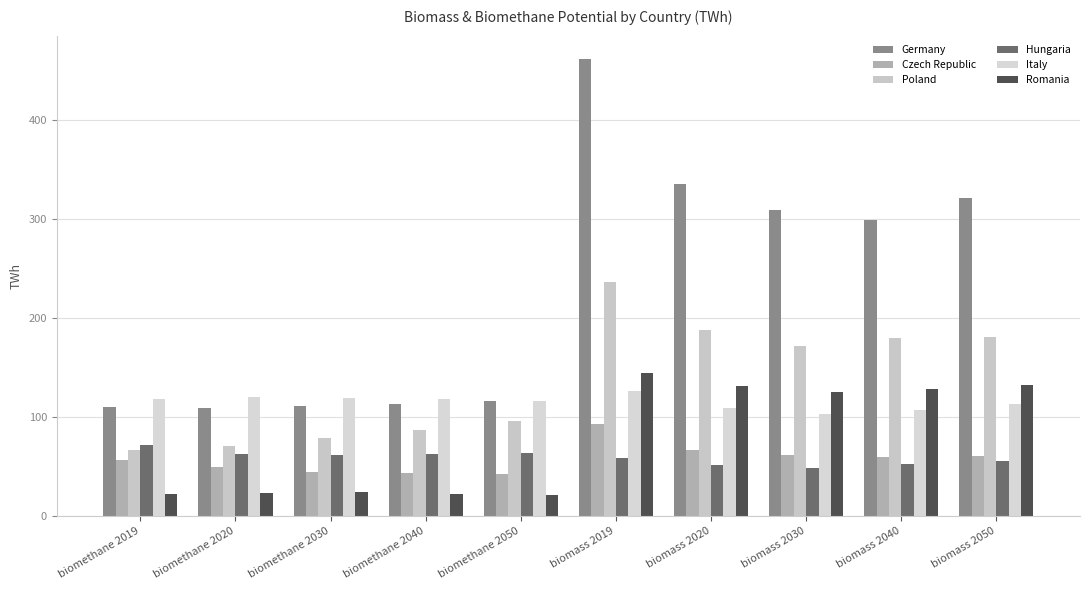

What is the maximum value shown in the chart?

462